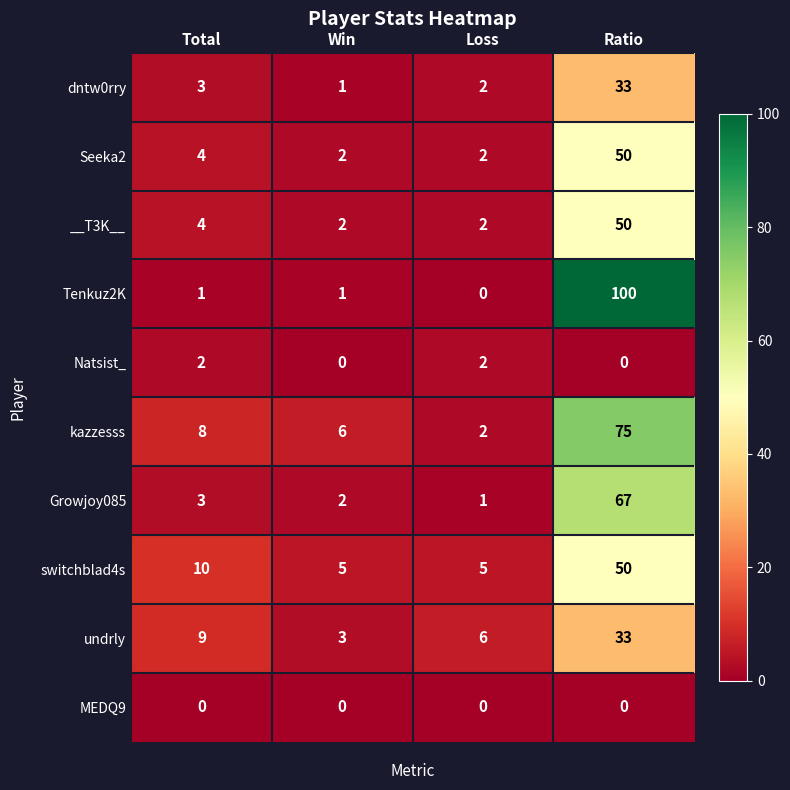

What is the maximum value shown in the chart?

100